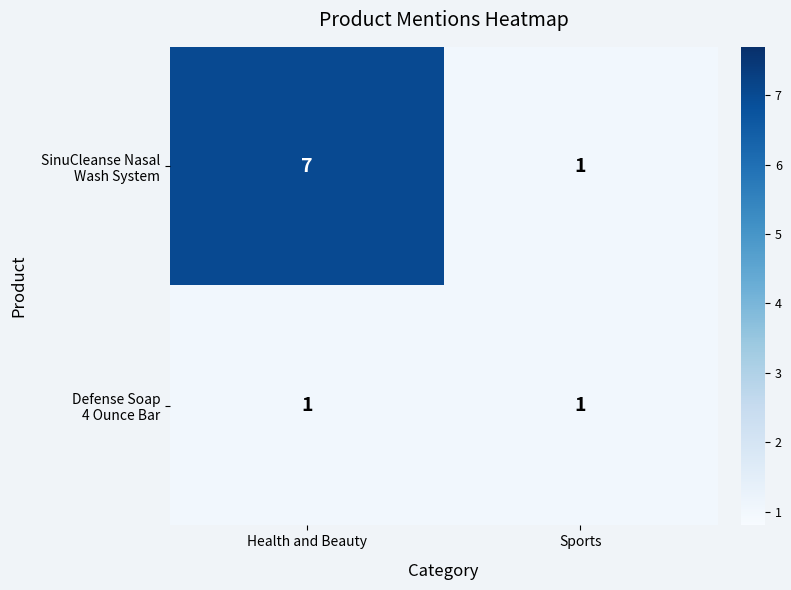

At which category is the sum across all series the highest?

Health and Beauty